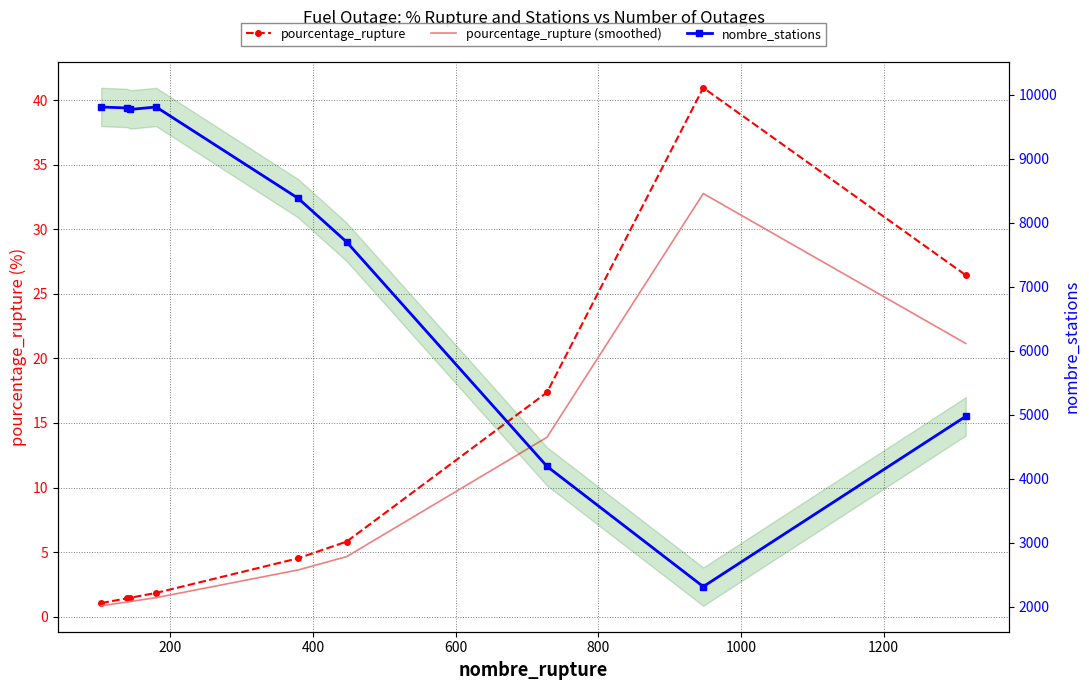

Reading left to right, transcribe all the data shown in this chart.

pourcentage_rupture: 1.1	1.4	1.5	1.8	4.5	5.8	17.4	41.0	26.4
pourcentage_rupture (smoothed): 0.8	1.1	1.2	1.5	3.6	4.6	13.9	32.8	21.2
nombre_stations: 9805.0	9790.0	9767.0	9805.0	8379.0	7697.0	4190.0	2312.0	4972.0